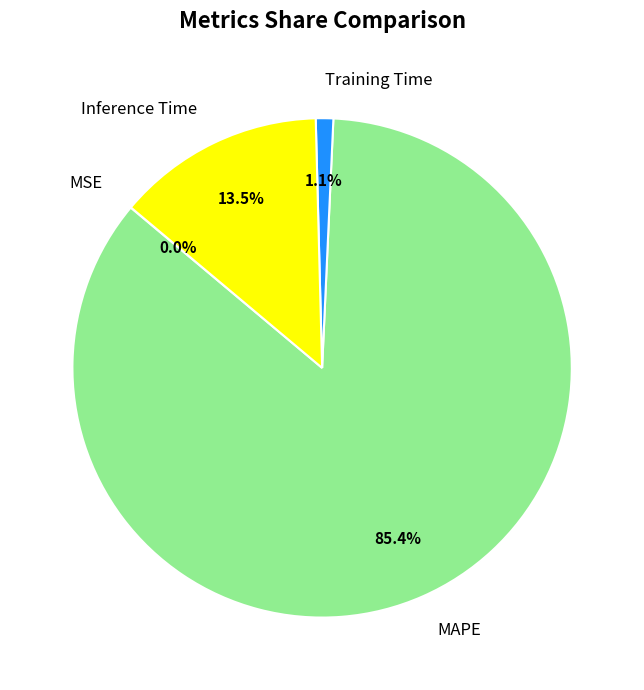

Is it true that Inference Time is 20% of the pie?

False